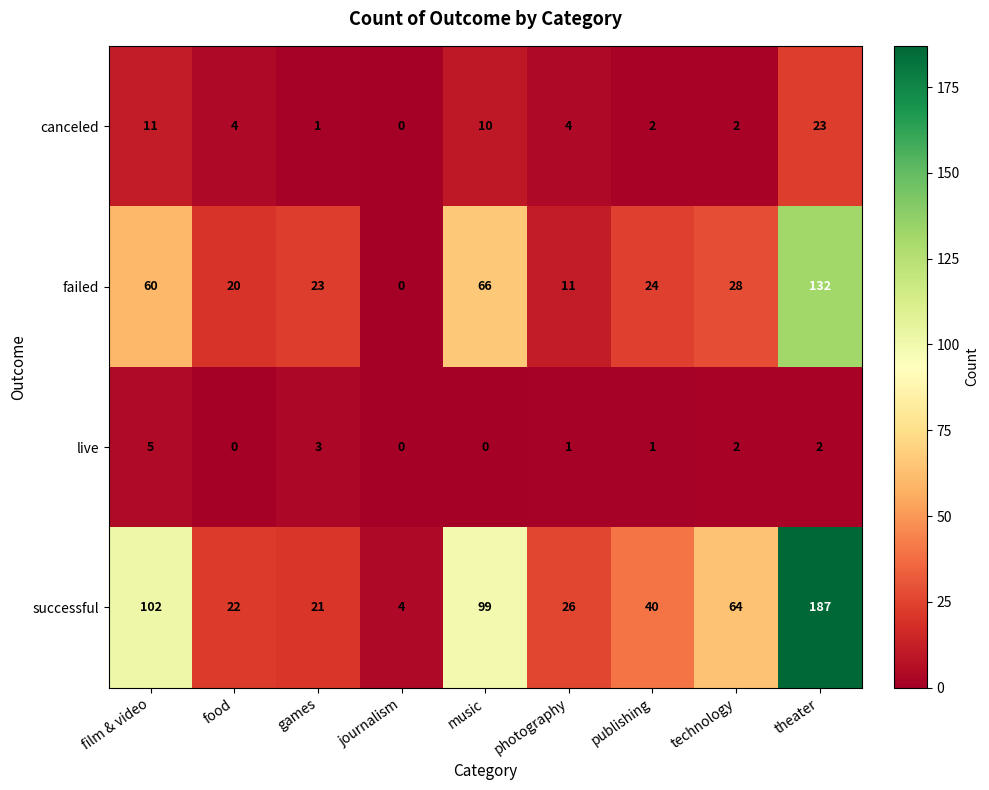

What is the total value across all series at photography?

42